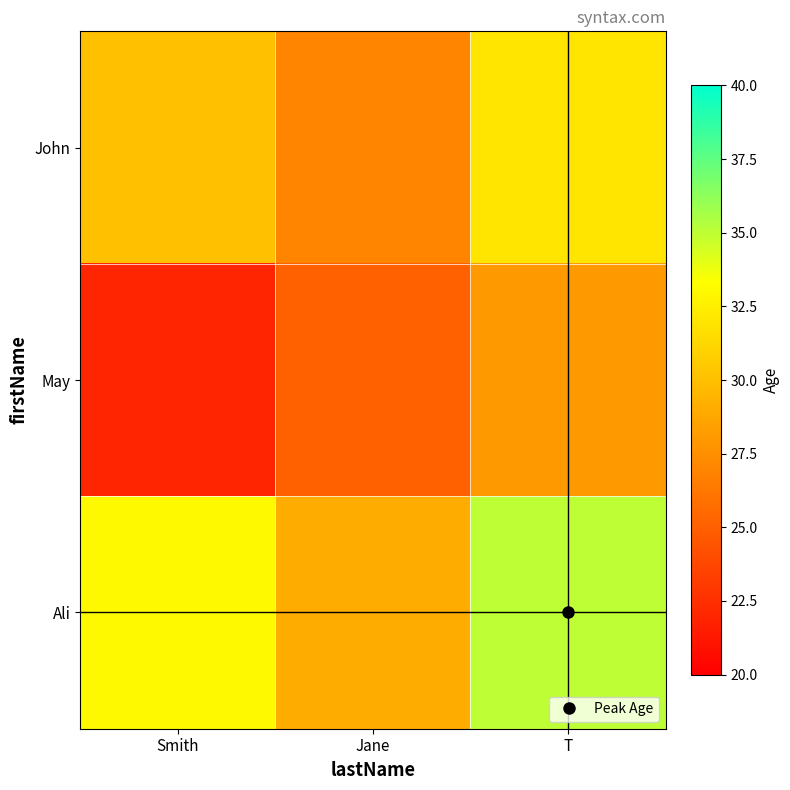

What is the smallest value displayed?

22